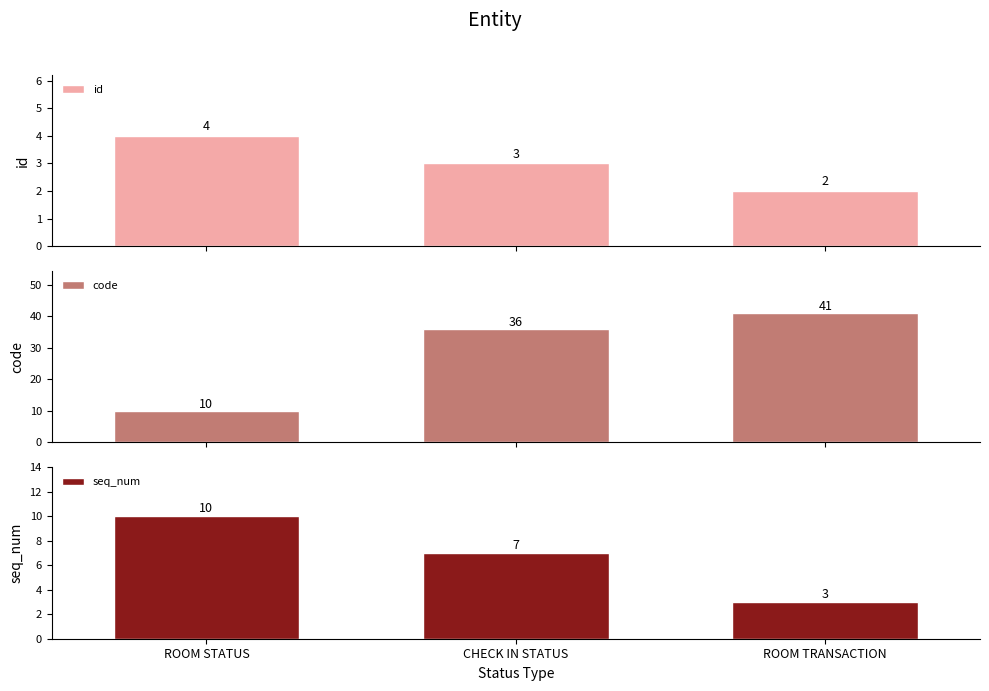

At which category is the sum across all series the highest?

CHECK IN STATUS